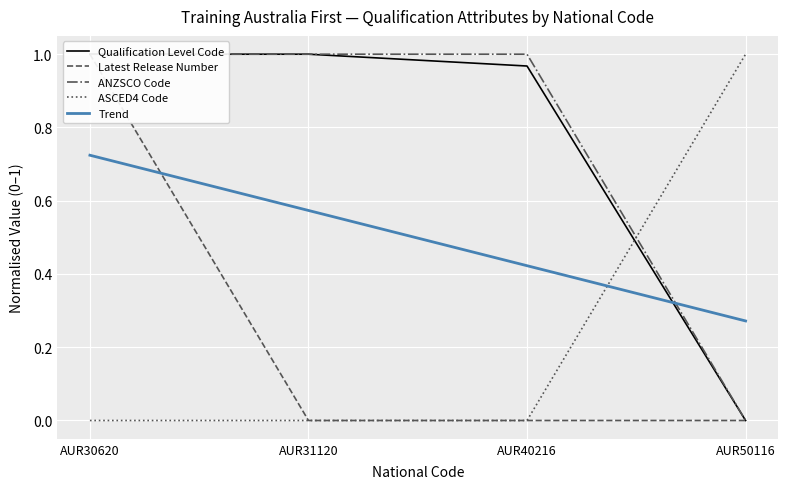

True or false: Qualification Level Code and ANZSCO Code intersect in this chart.

False